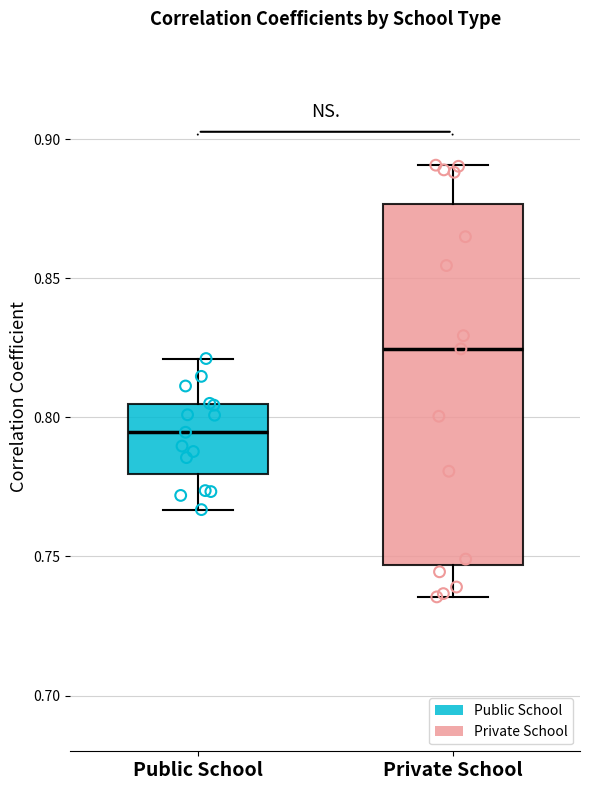

Reading left to right, read every box against the y-axis: the position of its median line, the range the box covers, and the ends of its whiskers. The values are not printed on the chart, so give them approximately, as read against the axis.

Public School: median 0.795, box 0.780 to 0.805, whiskers 0.765 to 0.820
Private School: median 0.825, box 0.745 to 0.875, whiskers 0.735 to 0.890